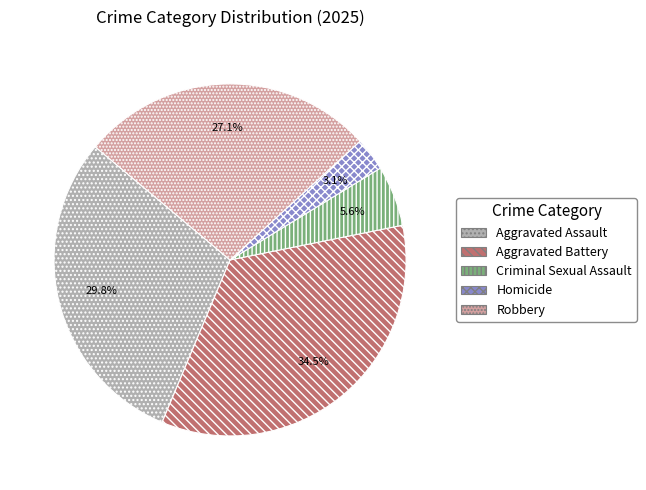

Approximately how many times larger is the value at Aggravated Battery compared to Criminal Sexual Assault?

6.2